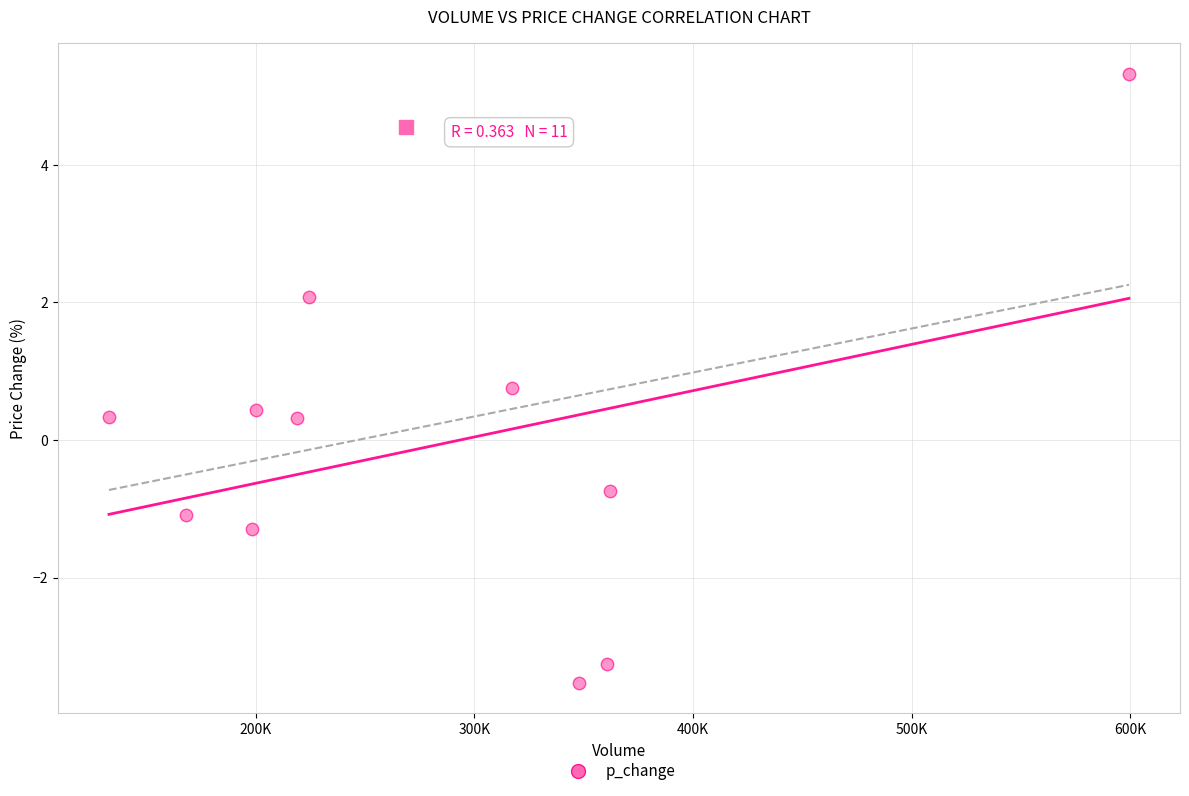

What is the average X value?

284478.4